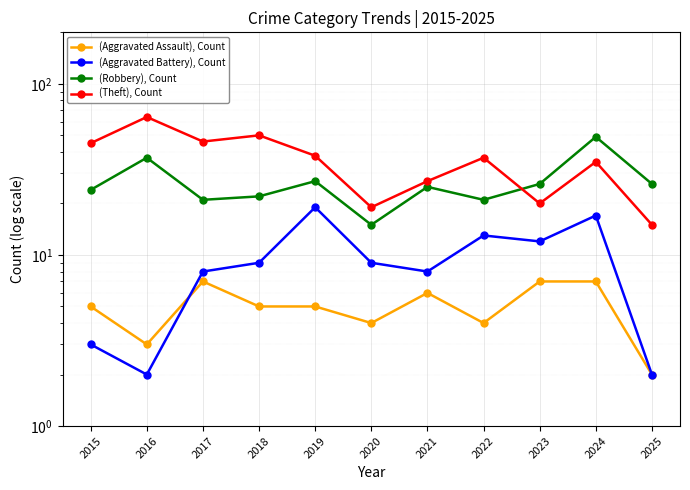

At which category does (Aggravated Assault), Count reach its first local valley?

2016